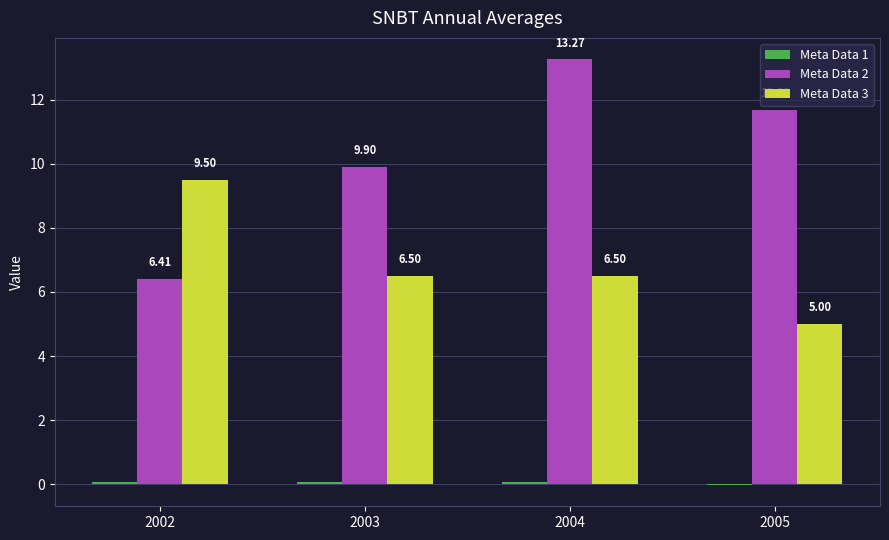

What is the sum of the Meta Data 3 values at 2002 and 2003?

16.0